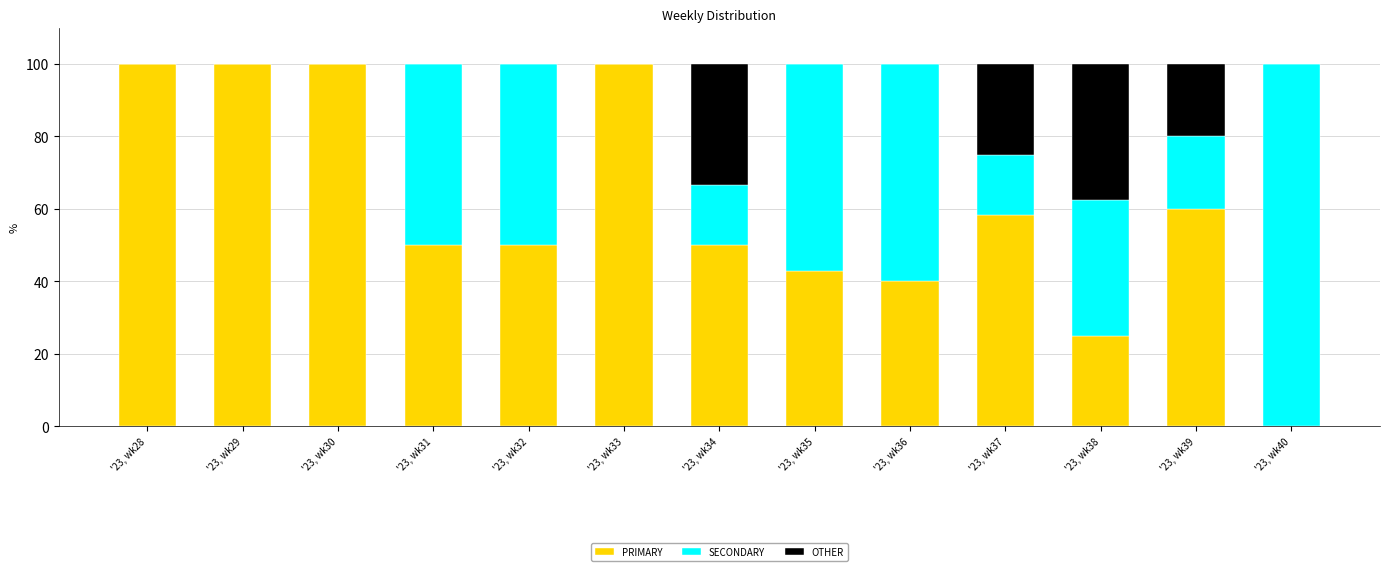

The PRIMARY series shows 100.0 at '23, wk28. True or false?

True